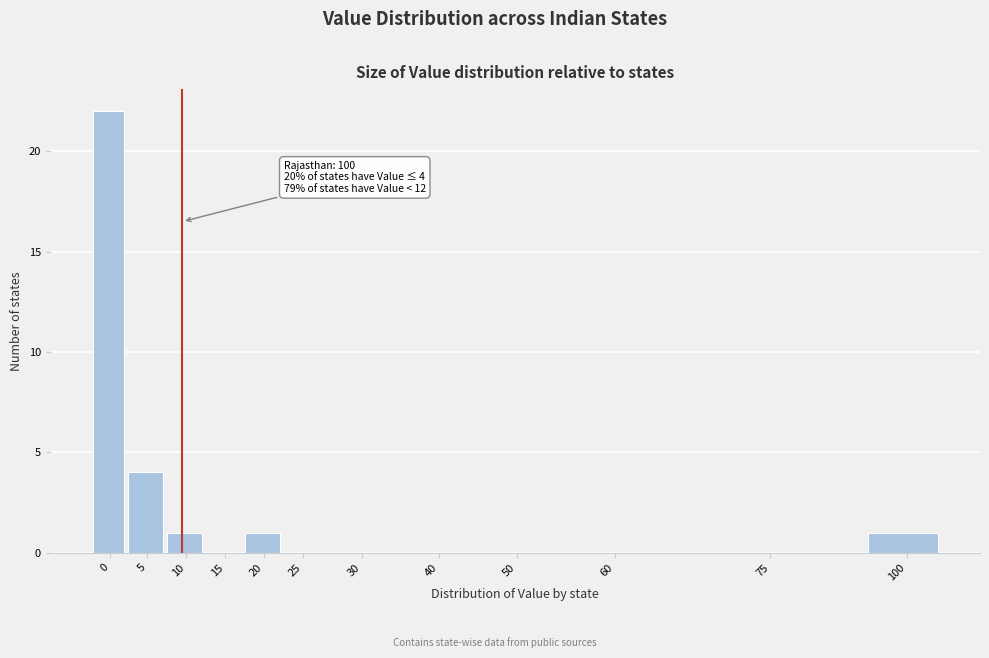

Reading left to right, what are all the values shown in this chart?

0=22	5=4	10=1	15=0	20=1	25=0	30=0	40=0	50=0	60=0	75=0	100=1